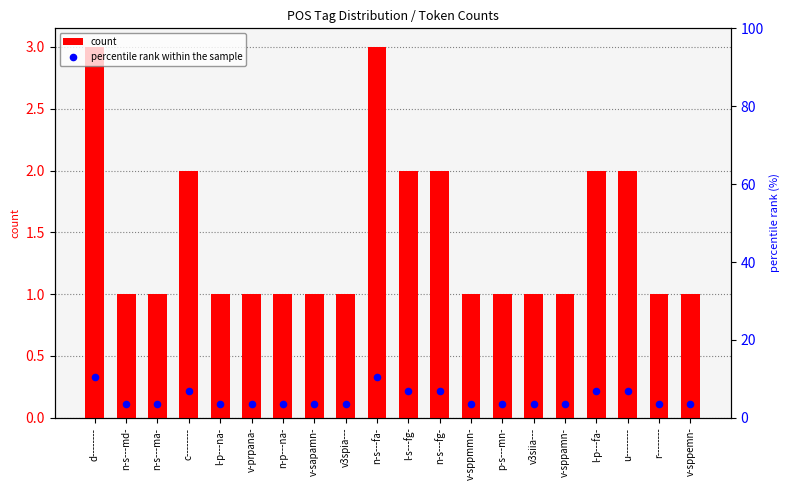

Which series has the largest total across all categories?

percentile rank within the sample